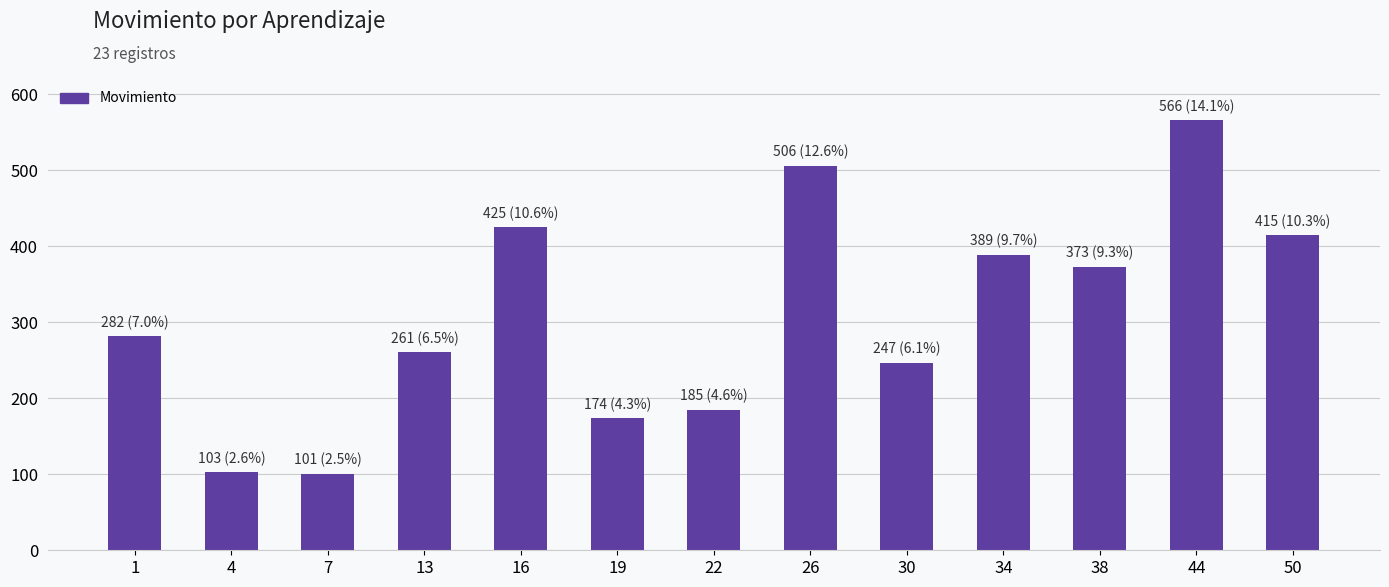

Count the number of data series in this chart.

1